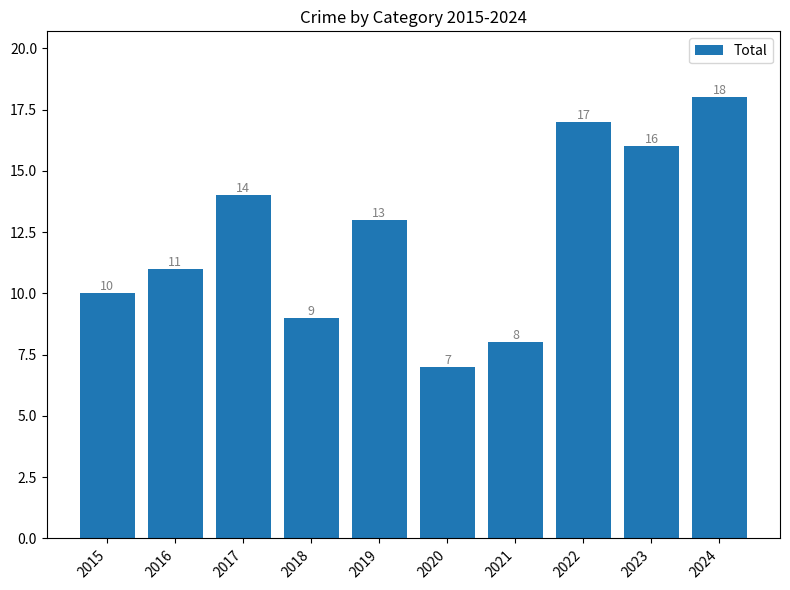

List the labels in order of value, smallest first.

2020, 2021, 2018, 2015, 2016, 2019, 2017, 2023, 2022, 2024